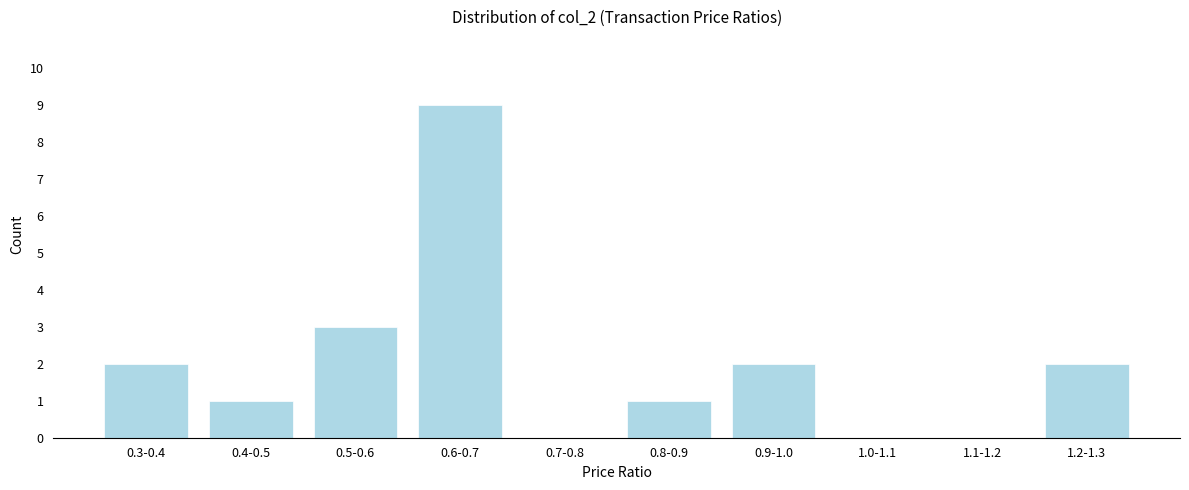

Reading right to left, list all the values displayed in this chart.

1.2-1.3=2	1.1-1.2=0	1.0-1.1=0	0.9-1.0=2	0.8-0.9=1	0.7-0.8=0	0.6-0.7=9	0.5-0.6=3	0.4-0.5=1	0.3-0.4=2